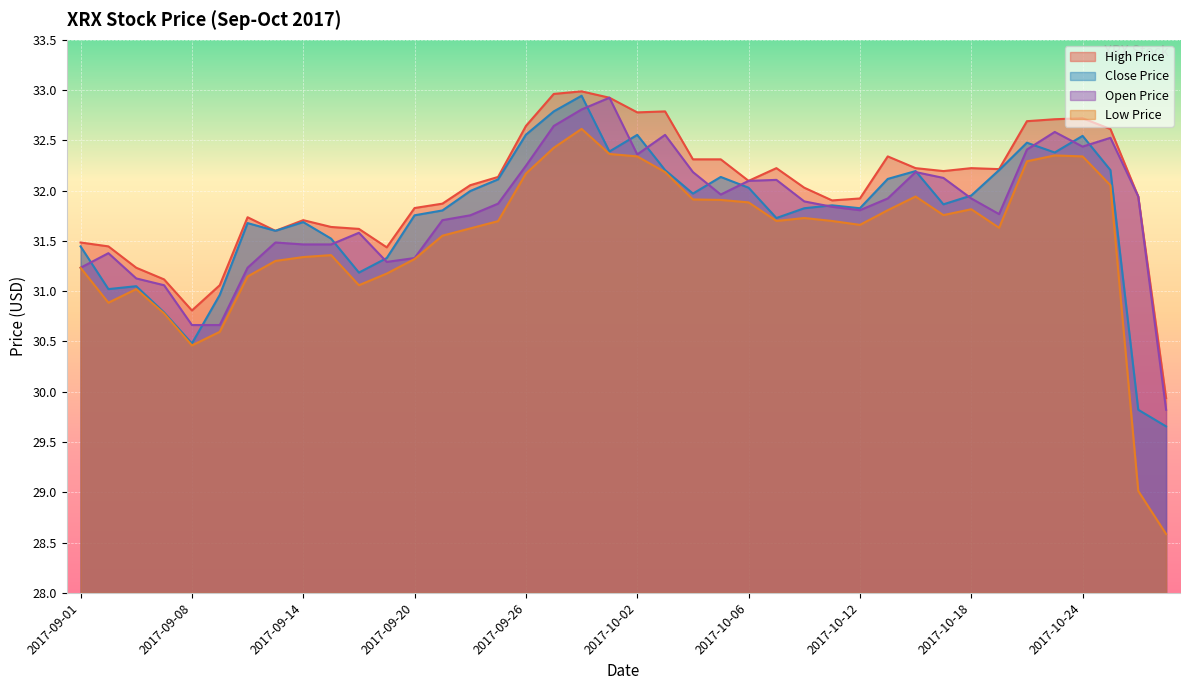

At which category is the sum across all series the highest?

2017-09-28